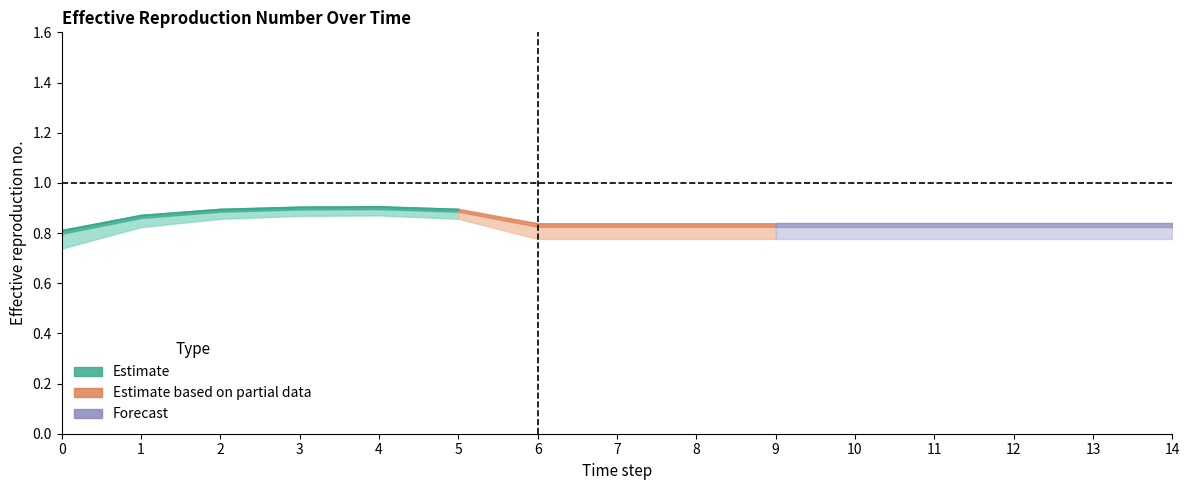

True or false: the data shows 0.9 at 3.

True